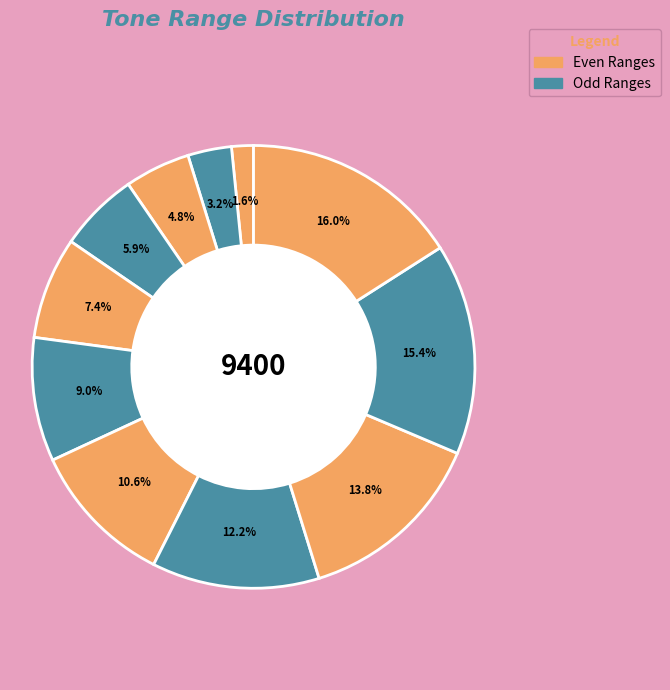

Count the number of slices in the pie.

11